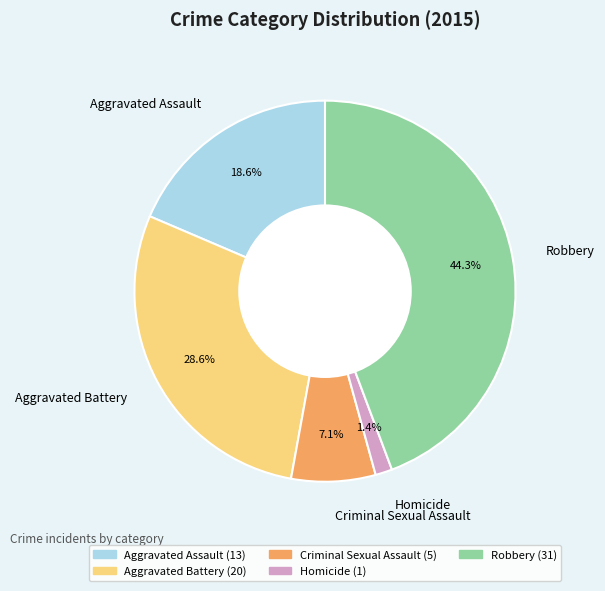

Combined, do Homicide and Aggravated Battery account for over 50%?

No